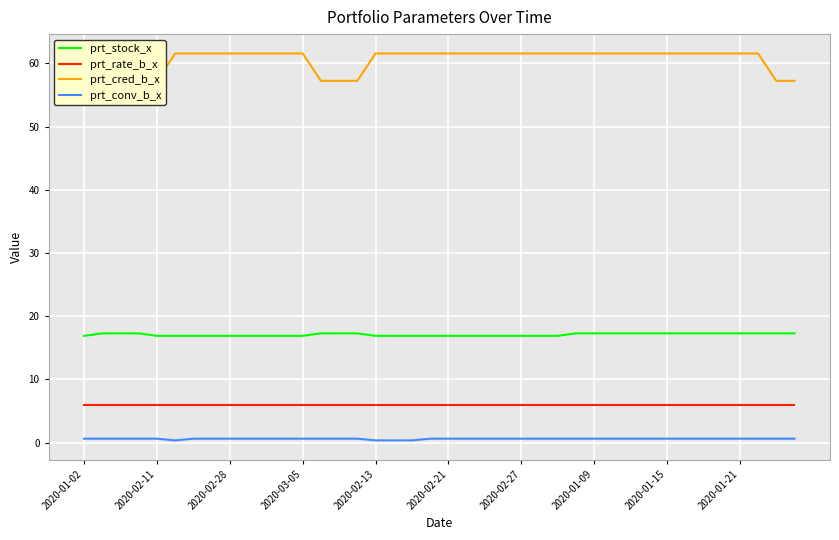

Is it true that prt_rate_b_x equals 5.9 at 29?

True